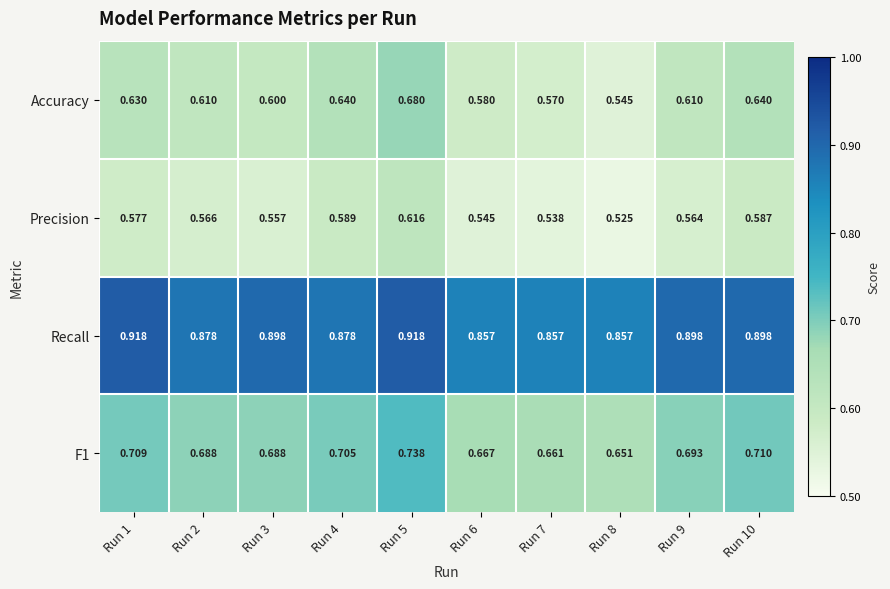

Rank the series by their maximum value, from lowest to highest.

Precision, Accuracy, F1, Recall